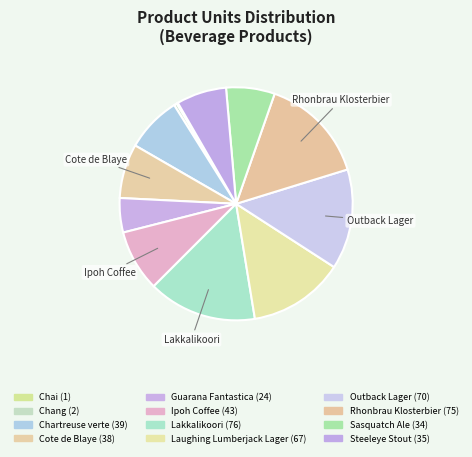

Which category has the biggest portion of the pie?

Lakkalikoori